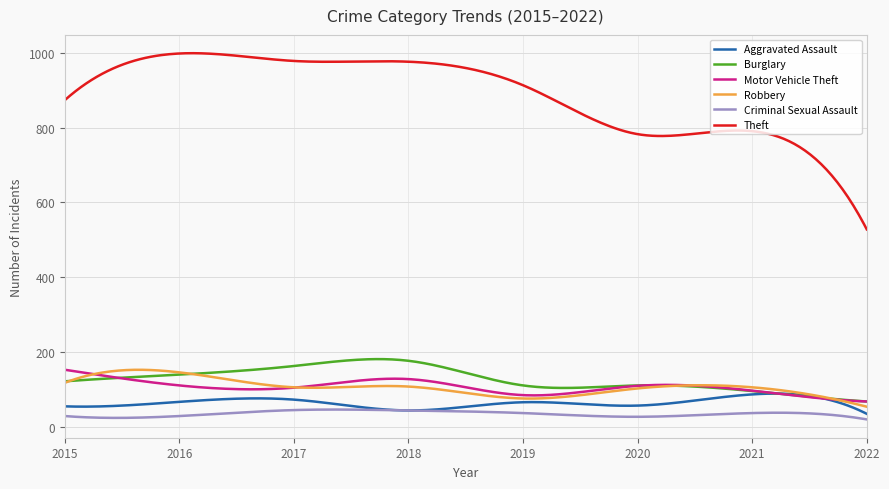

True or false: Robbery has more than 2 interior local peaks.

True